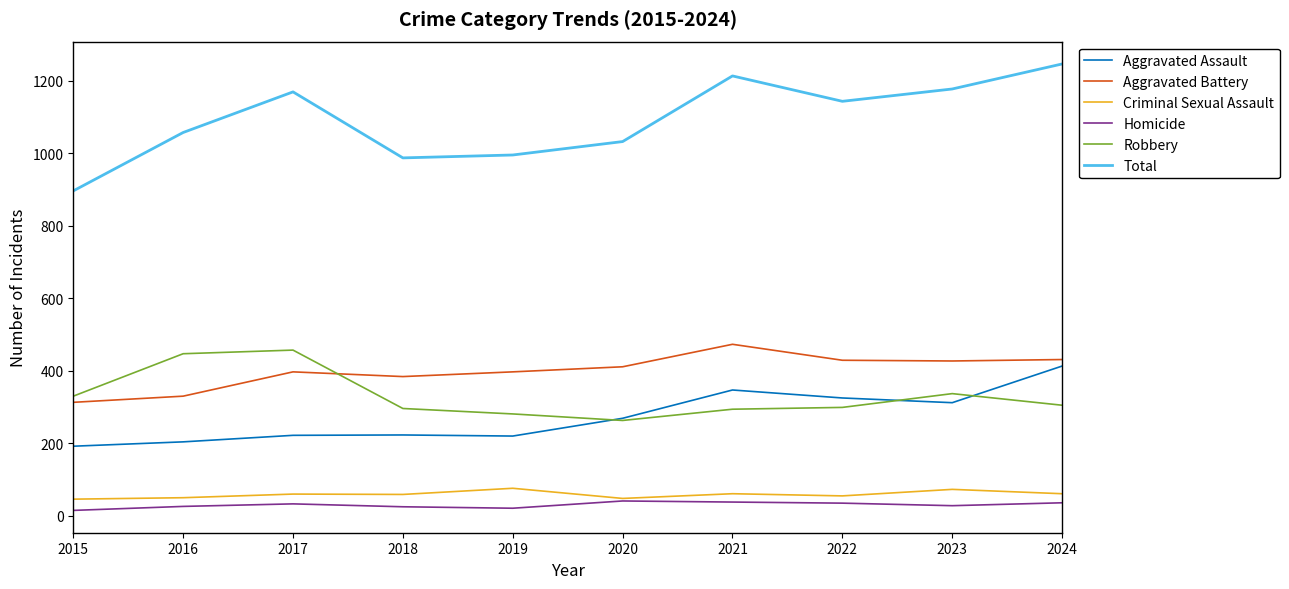

Which series has the largest total across all categories?

Total